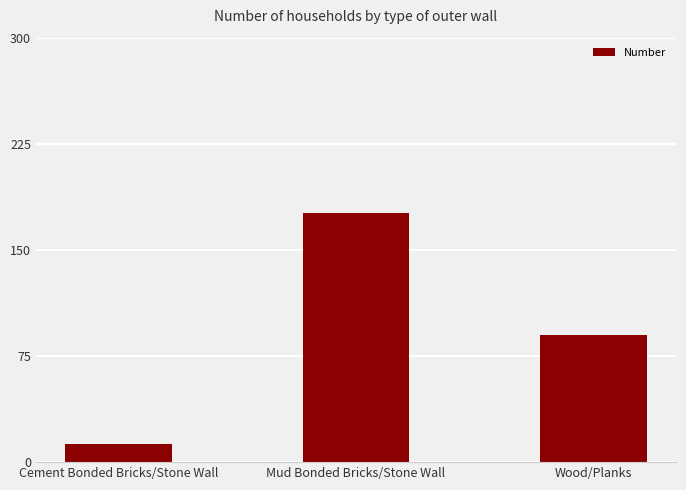

Rank the categories by value from highest to lowest.

Mud Bonded Bricks/Stone Wall, Wood/Planks, Cement Bonded Bricks/Stone Wall